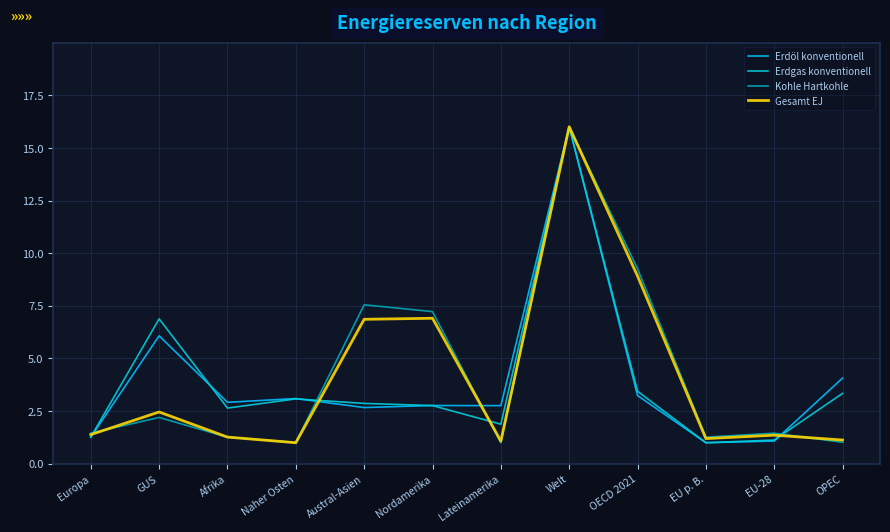

What is the value of the Erdgas konventionell point at the 12th from the left?

3.3